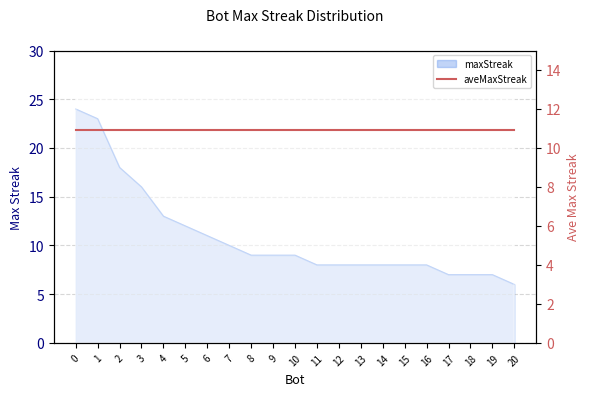

What is the sum of all values?

229